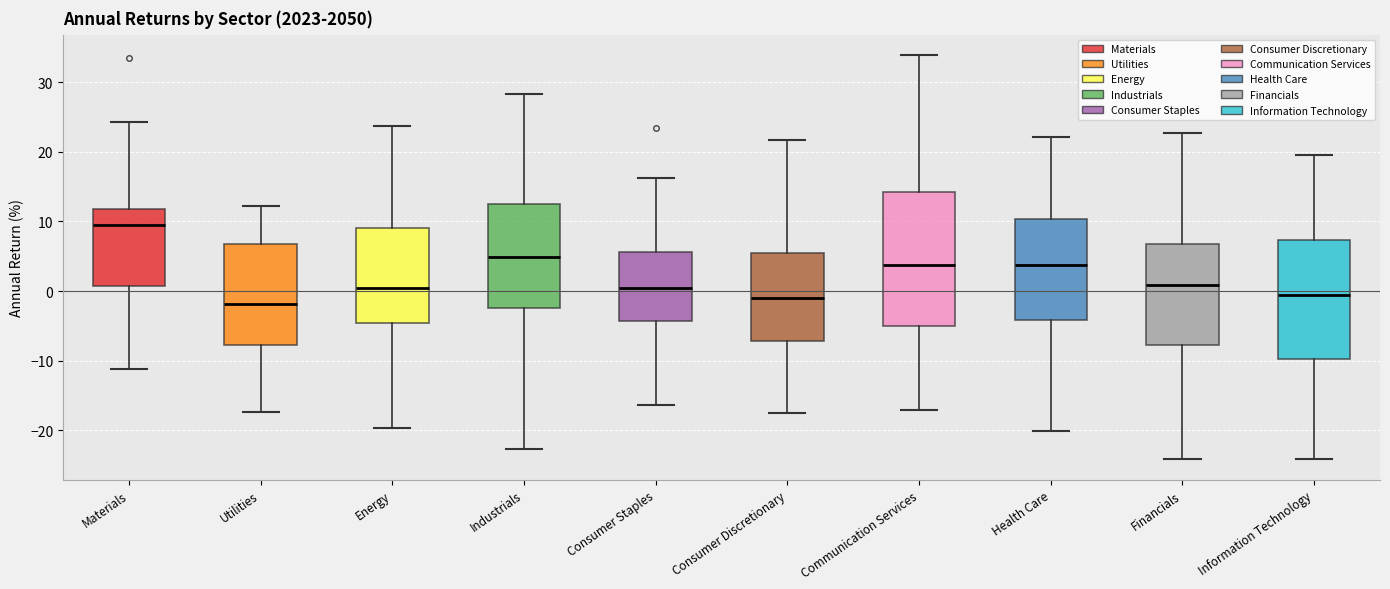

Where does the upper whisker of the box for Consumer Discretionary end on the y-axis? The values are not printed on the chart, so give them approximately, as read against the axis.

22